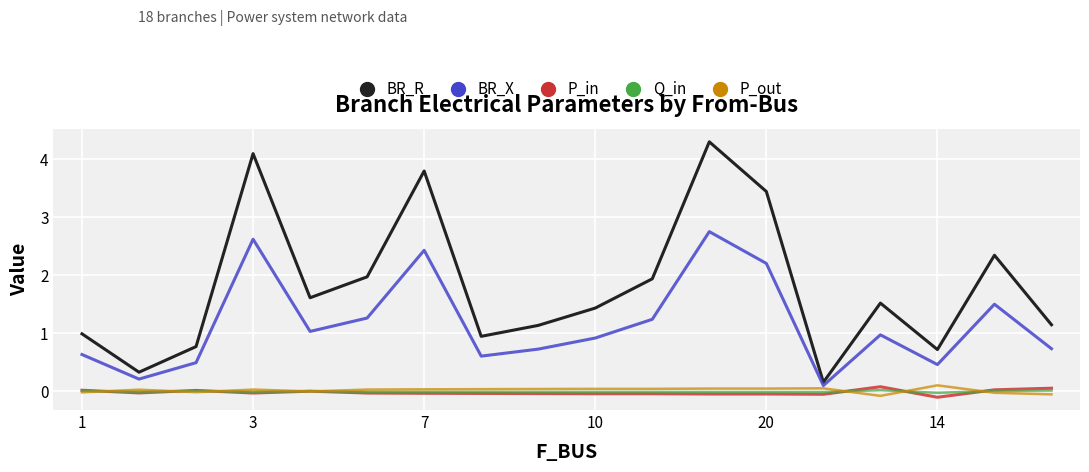

What is the greatest value displayed?

4.3